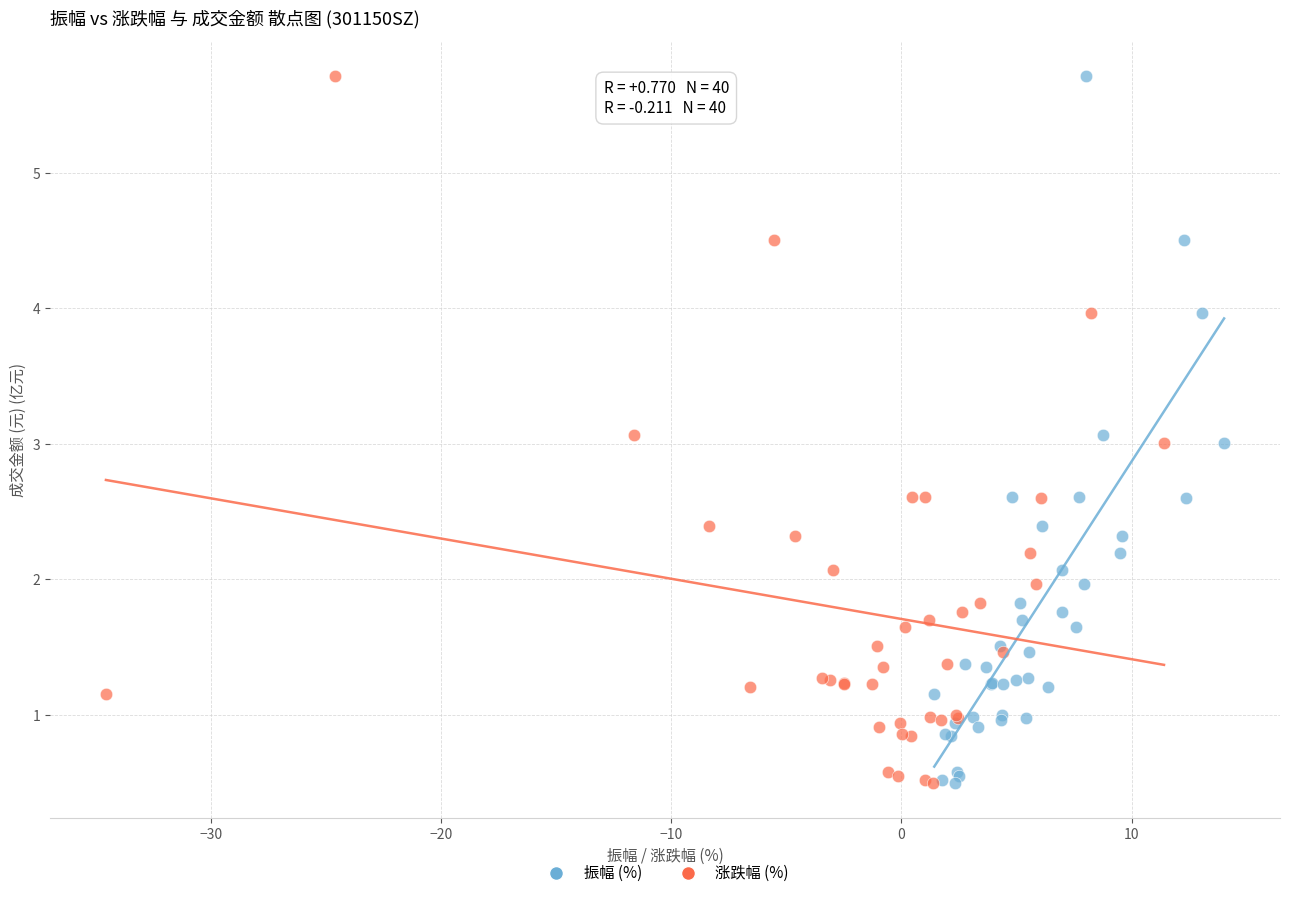

What are all the series names shown in the legend?

振幅 (%), 涨跌幅 (%)